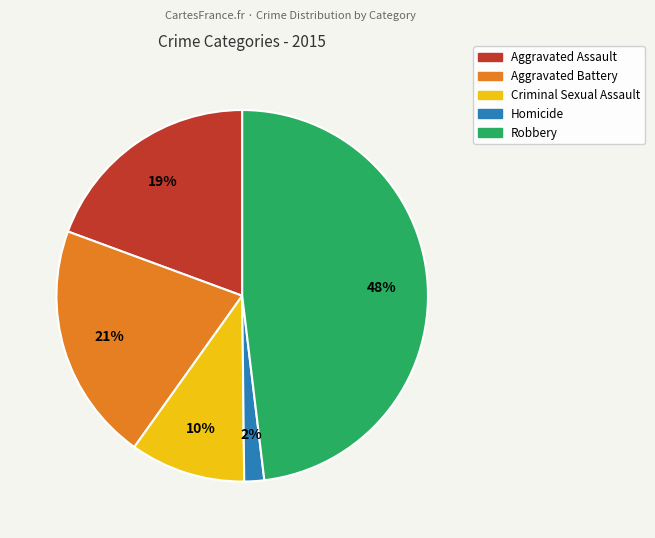

To the nearest percent, what percentage of the pie is Robbery?

48%